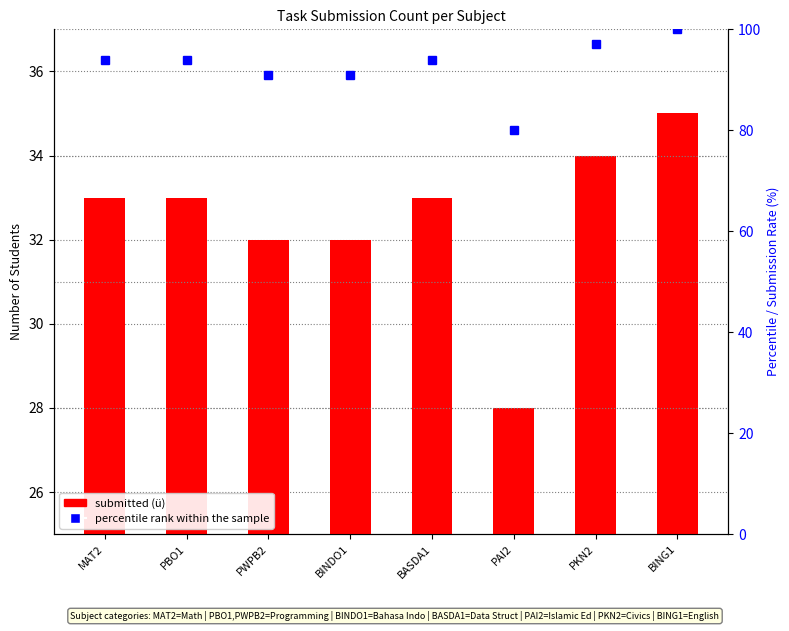

The percentile rank within the sample series shows 91 at BINDO1. True or false?

True